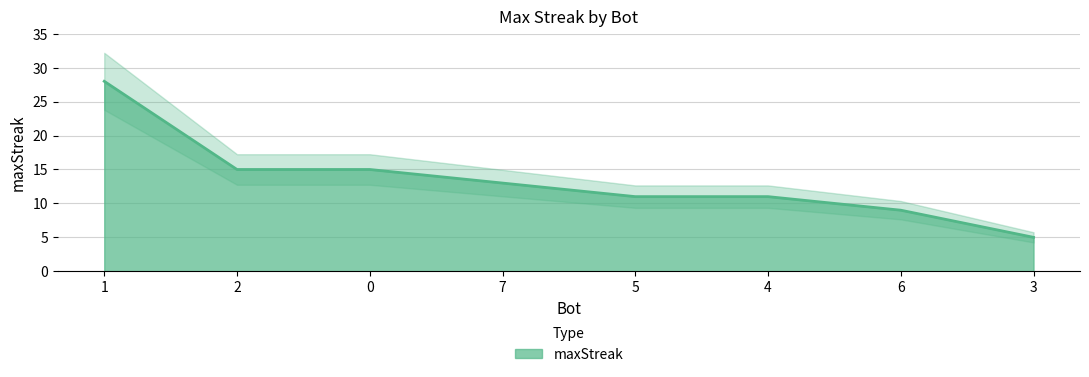

True or false: there are more than 2 points higher than both neighbors.

False